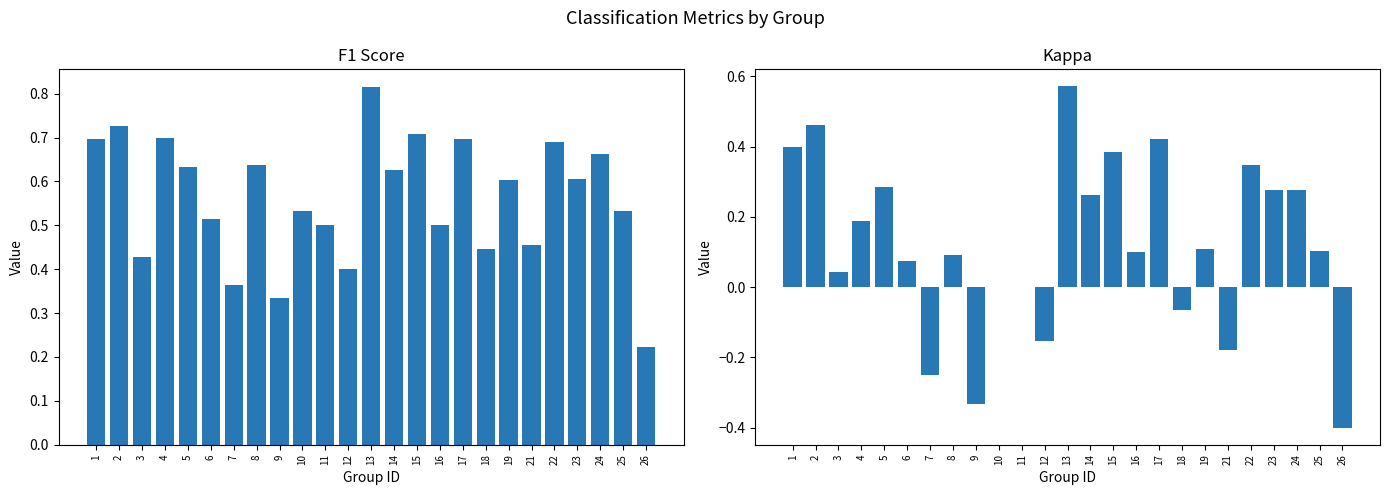

What is the value of the f1 bar at the 1st from the left?

0.7